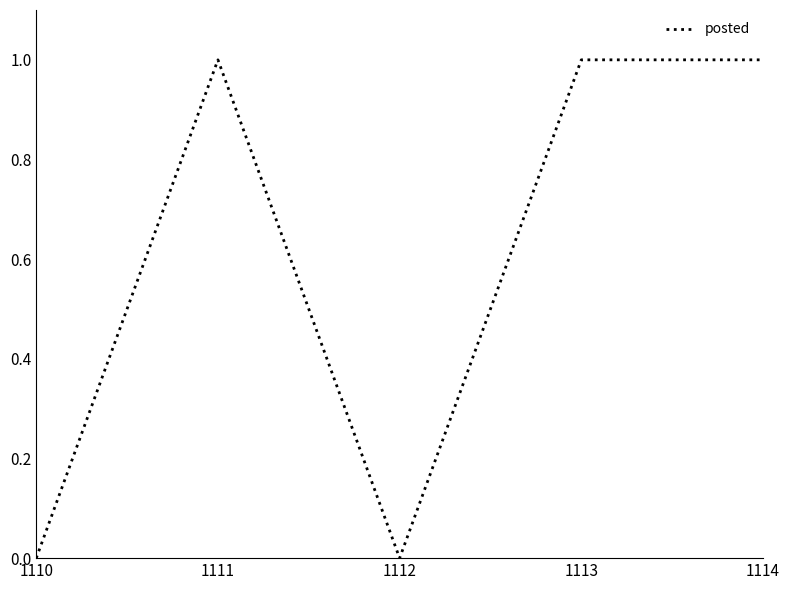

What is the change in value from 1112 to 1114?

+1